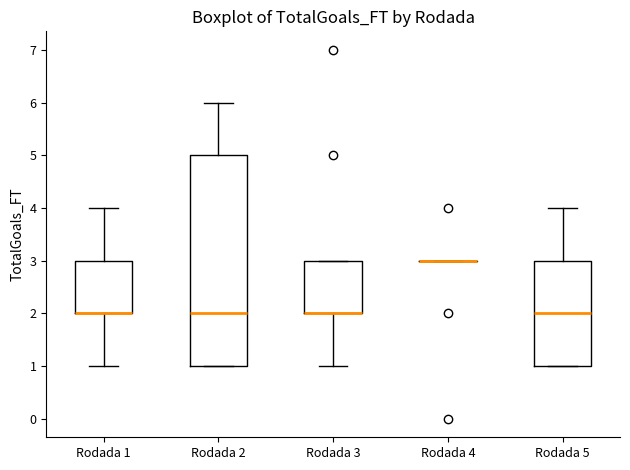

Reading left to right, read every box against the y-axis: the position of its median line, the range the box covers, and the ends of its whiskers. The values are not printed on the chart, so give them approximately, as read against the axis.

Rodada 1: median 2 (drawn on the box's lower edge), box 2 to 3, whiskers 1 to 4
Rodada 2: median 2, box 1 to 5, whiskers 1 to 6
Rodada 3: median 2 (drawn on the box's lower edge), box 2 to 3, whiskers 1 to 3
Rodada 4: box collapsed to a line at 3, whiskers 3 to 3
Rodada 5: median 2, box 1 to 3, whiskers 1 to 4